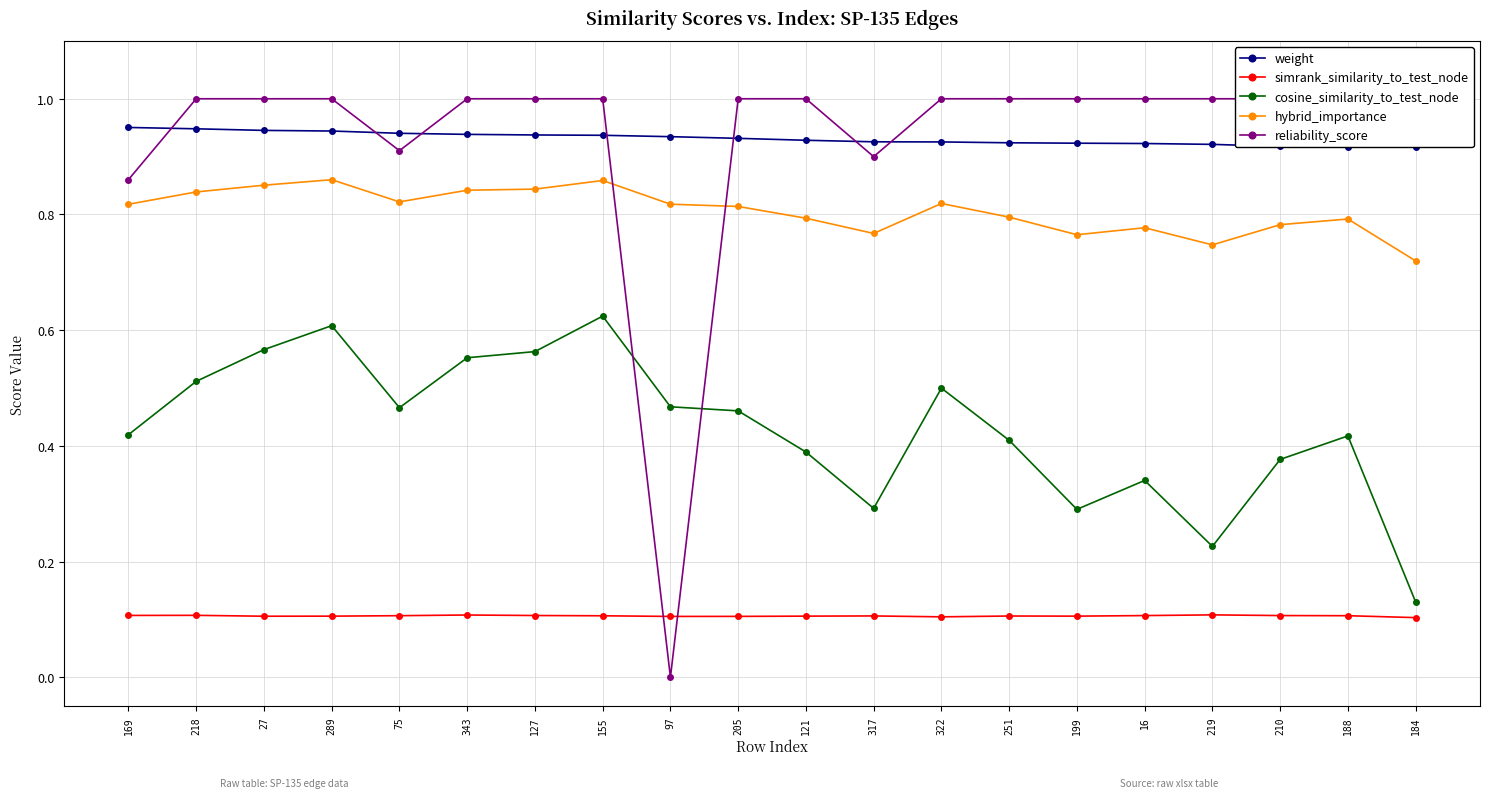

What is the difference between the maximum and minimum values in the reliability_score series?

1.0